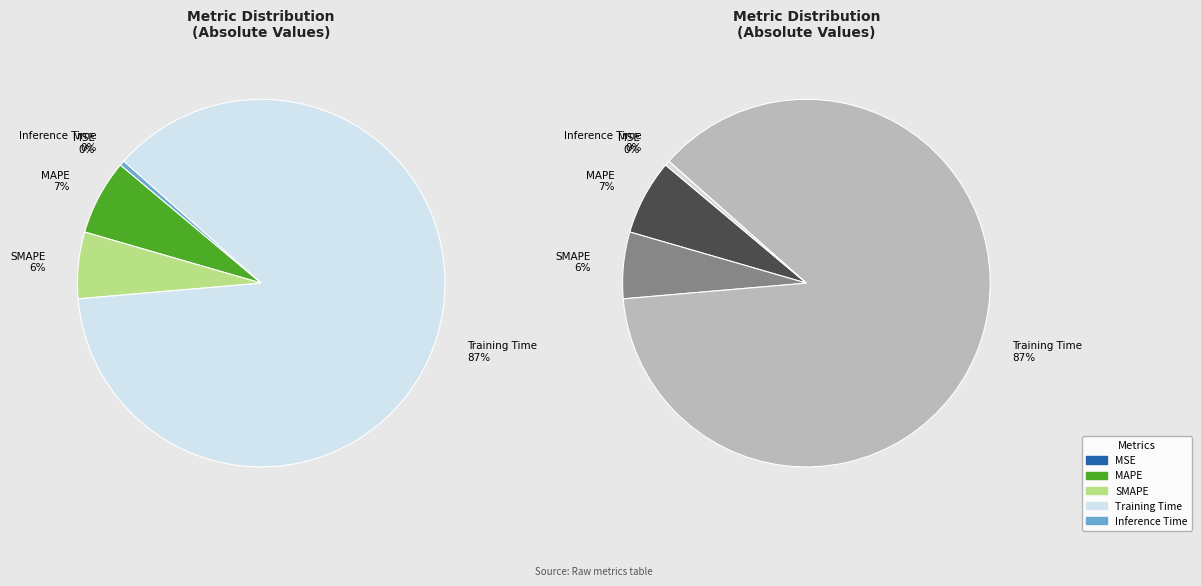

True or false: MAPE accounts for 7% of the total.

True